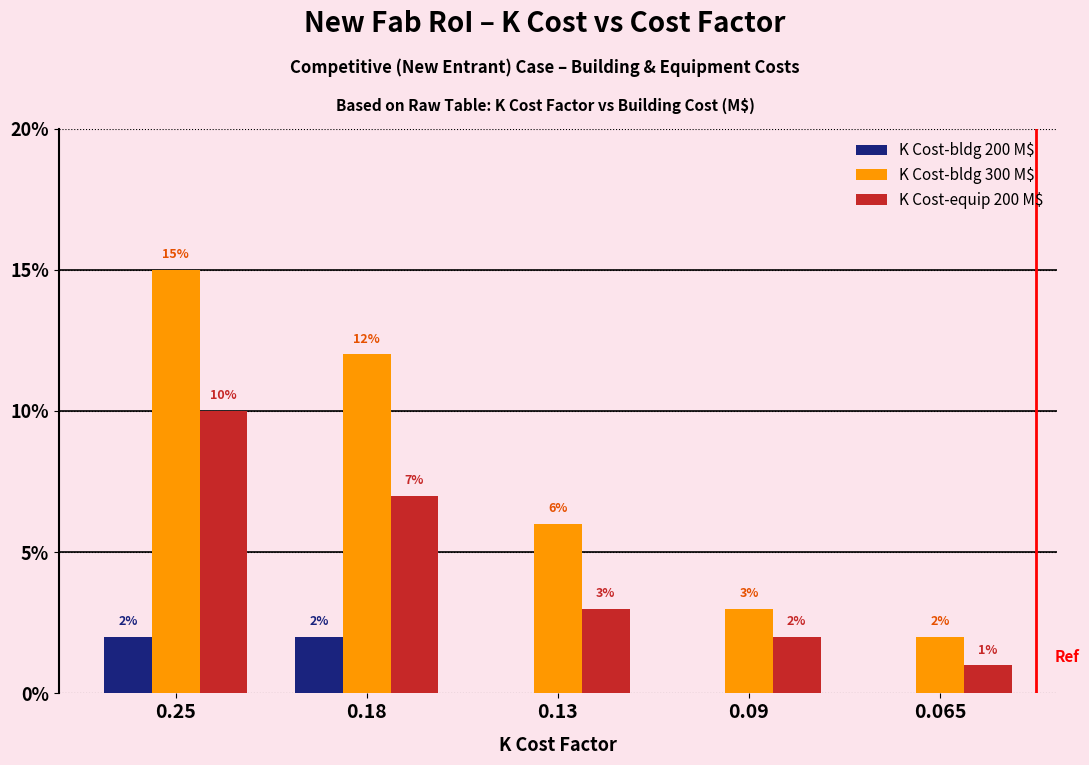

Between 0.25 and 0.065, which series saw the biggest shift?

K Cost-bldg 300 M$